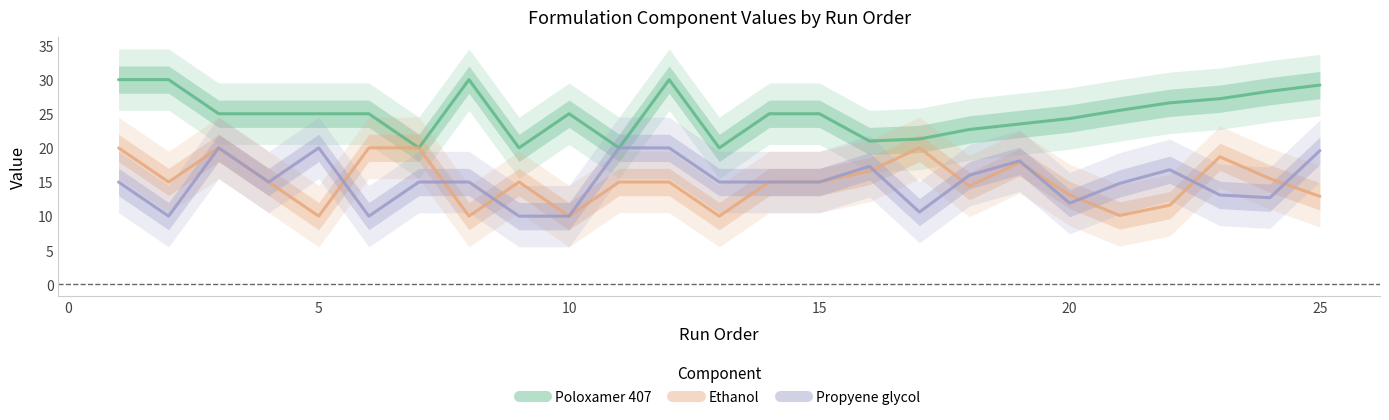

At 10, list the series in order from largest to smallest.

Poloxamer 407, Ethanol, Propyene glycol